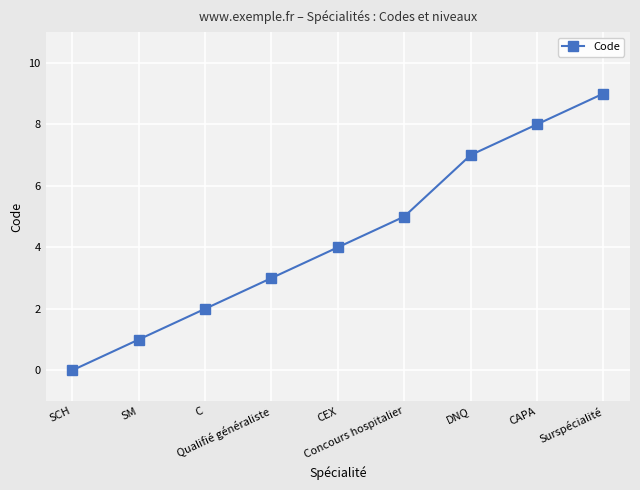

Does the chart display data point markers on the line(s)?

Yes